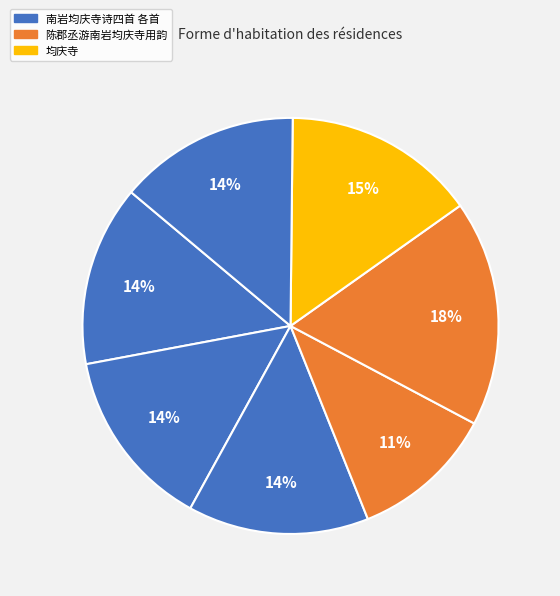

How many slices are in this pie chart?

7